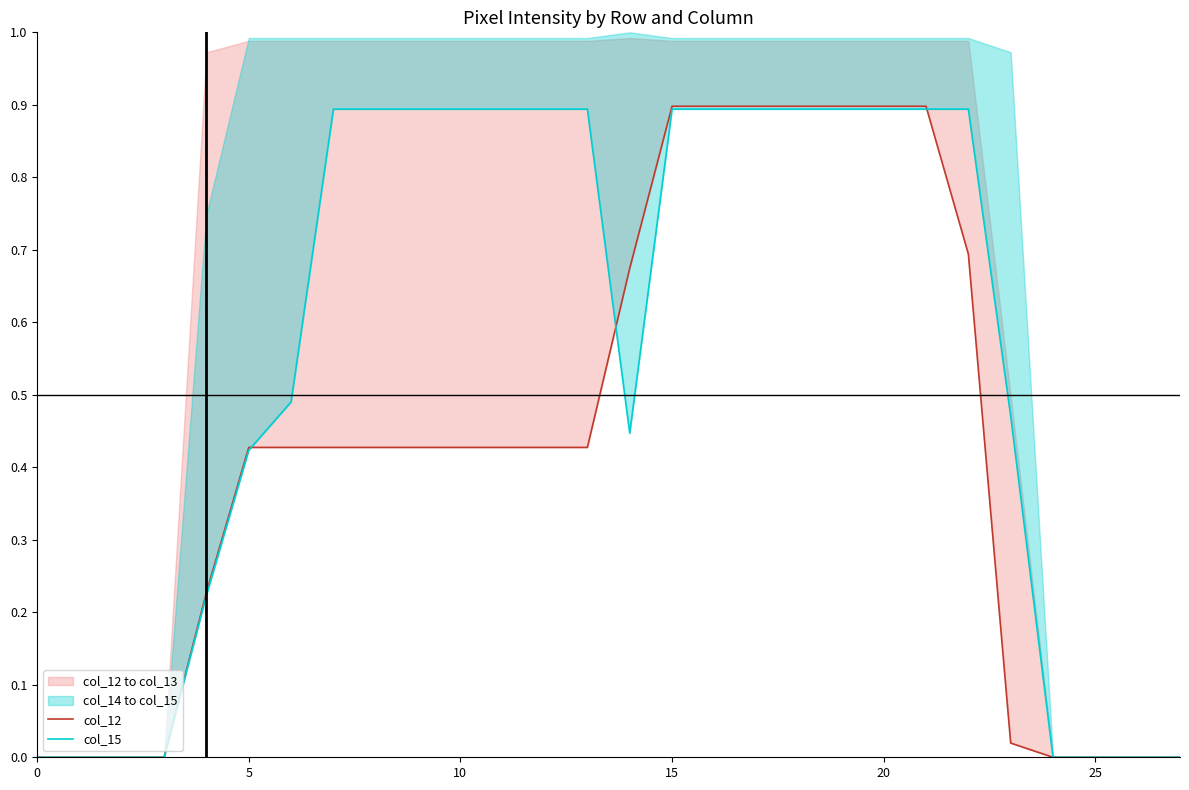

Which series changed the most between 19 and 27?

col_12